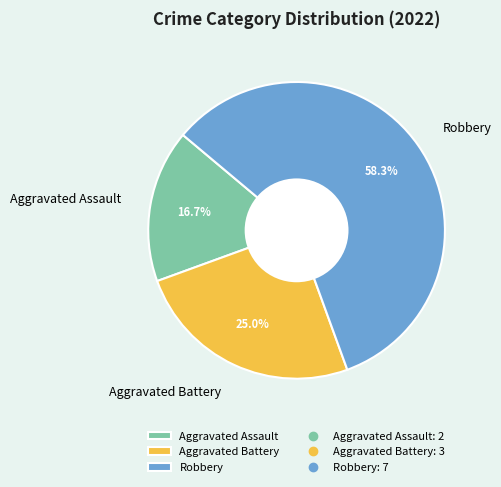

To the nearest percent, what is the average slice percentage?

33%